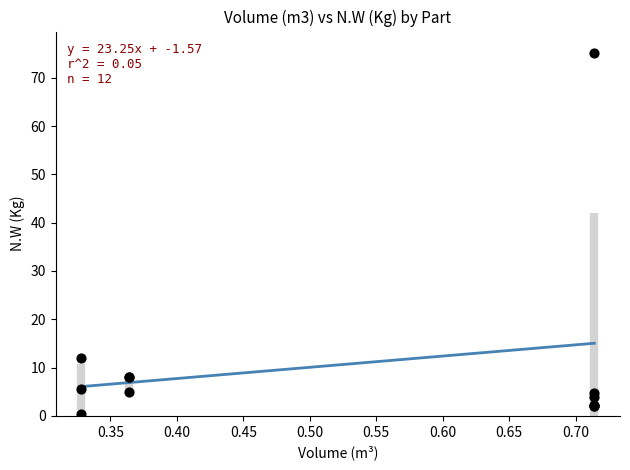

What Y value in the scatter plot is closest to 37?

12.0